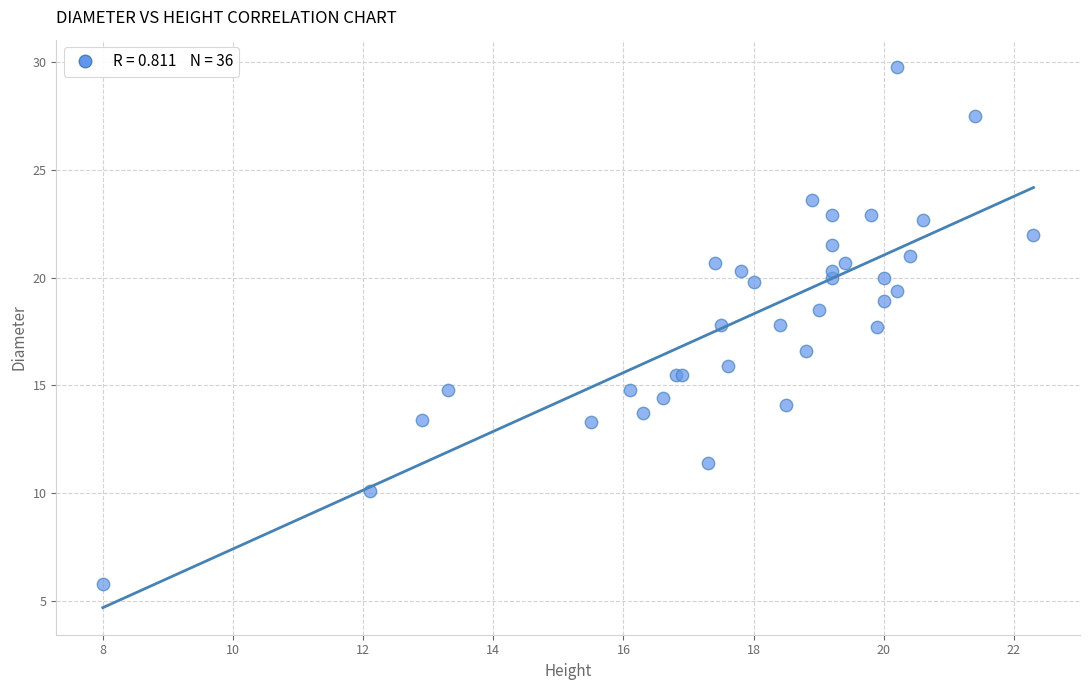

What Y value in the scatter plot is closest to 17?

16.6